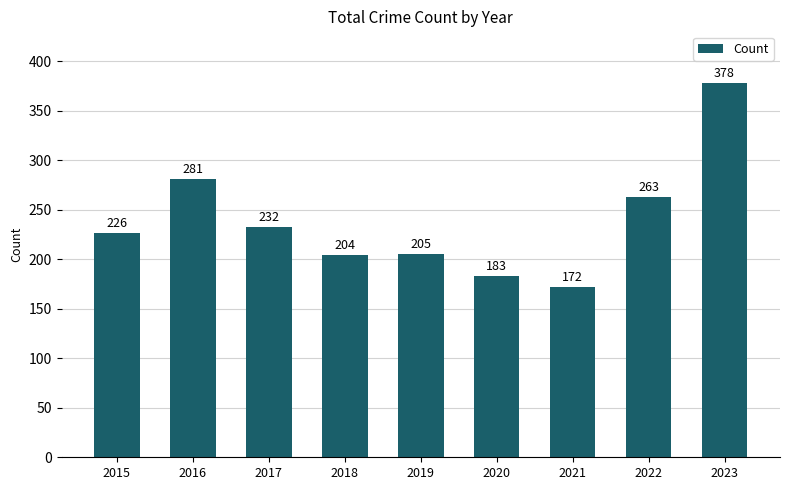

List the labels in order of value, smallest first.

2021, 2020, 2018, 2019, 2015, 2017, 2022, 2016, 2023